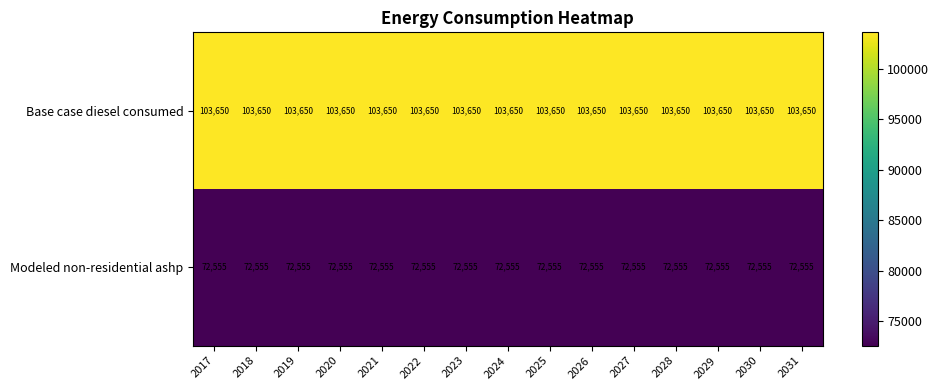

What value does the Base case diesel consumed series have at 2028?

103650